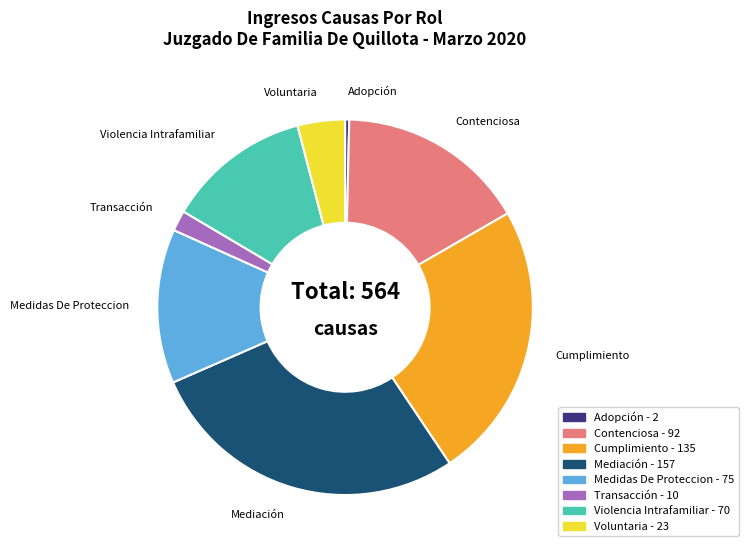

Is there a majority slice in this chart?

No